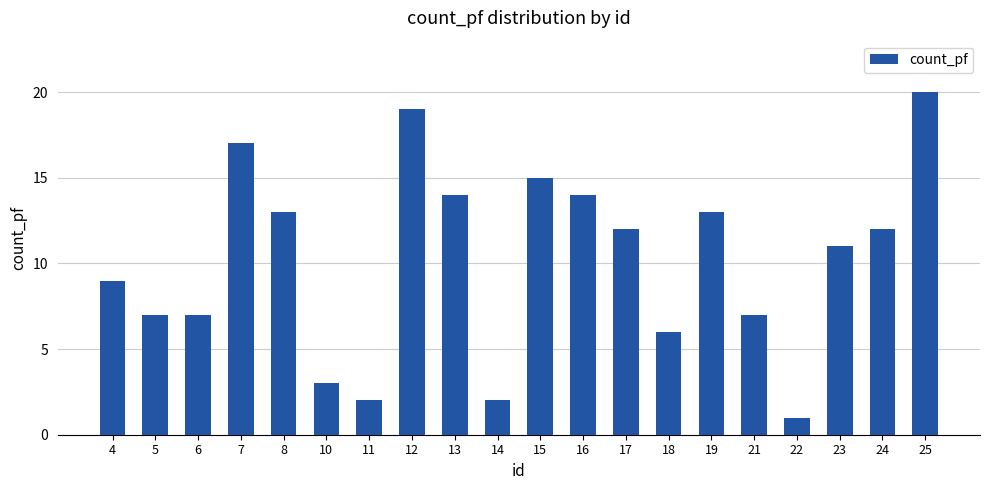

What is the maximum value shown in the chart?

20